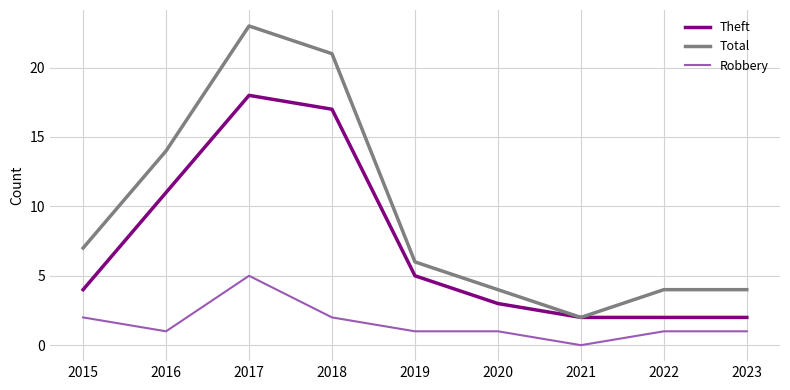

At which label is Total closest to 12?

2016